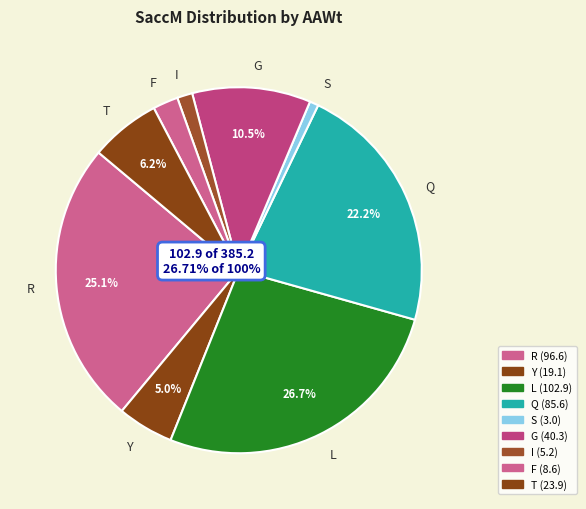

What is the total percentage of Q and S?

23.0%